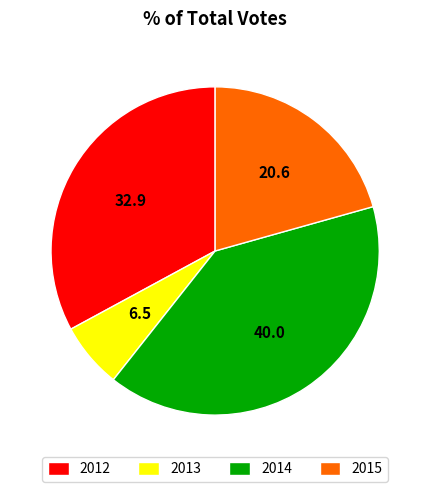

How many segments does this pie chart have?

4